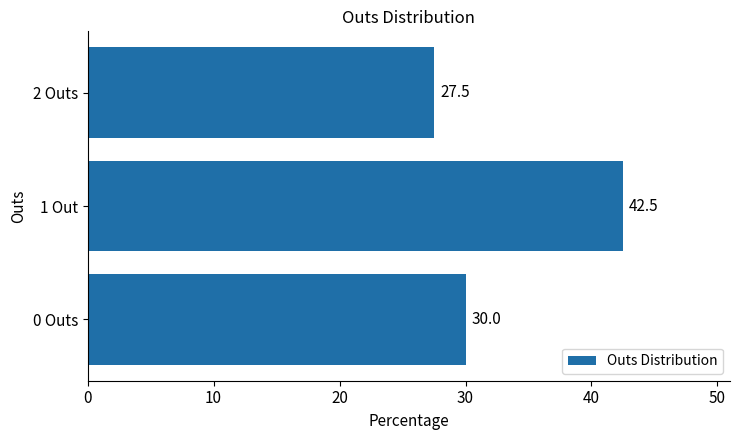

Reading top to bottom, extract all data points from this chart.

27.5	42.5	30.0